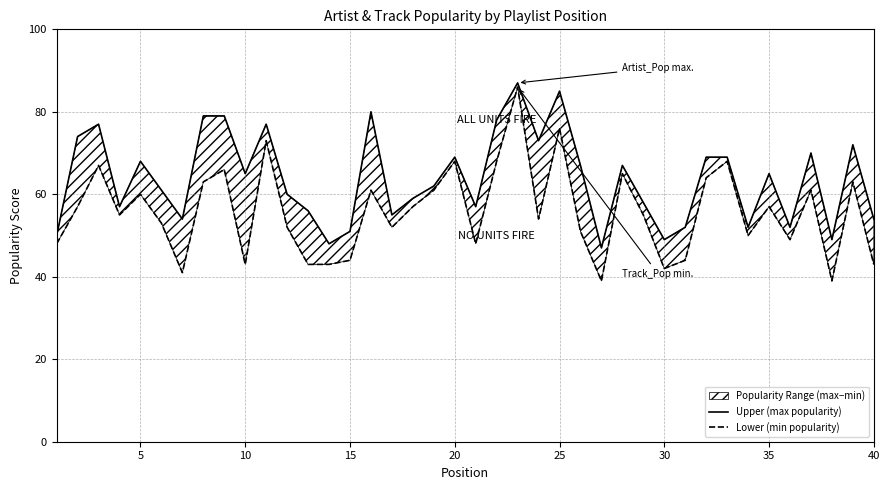

Does the chart display data point markers on the line(s)?

No